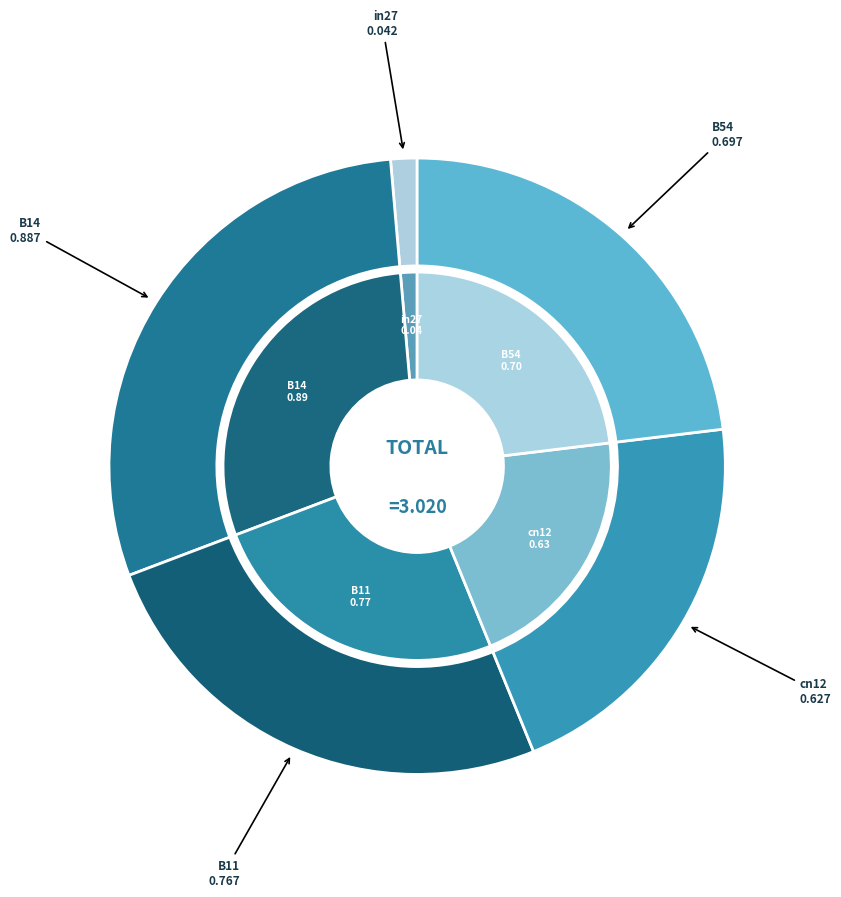

What is the smallest slice in the pie chart?

in27